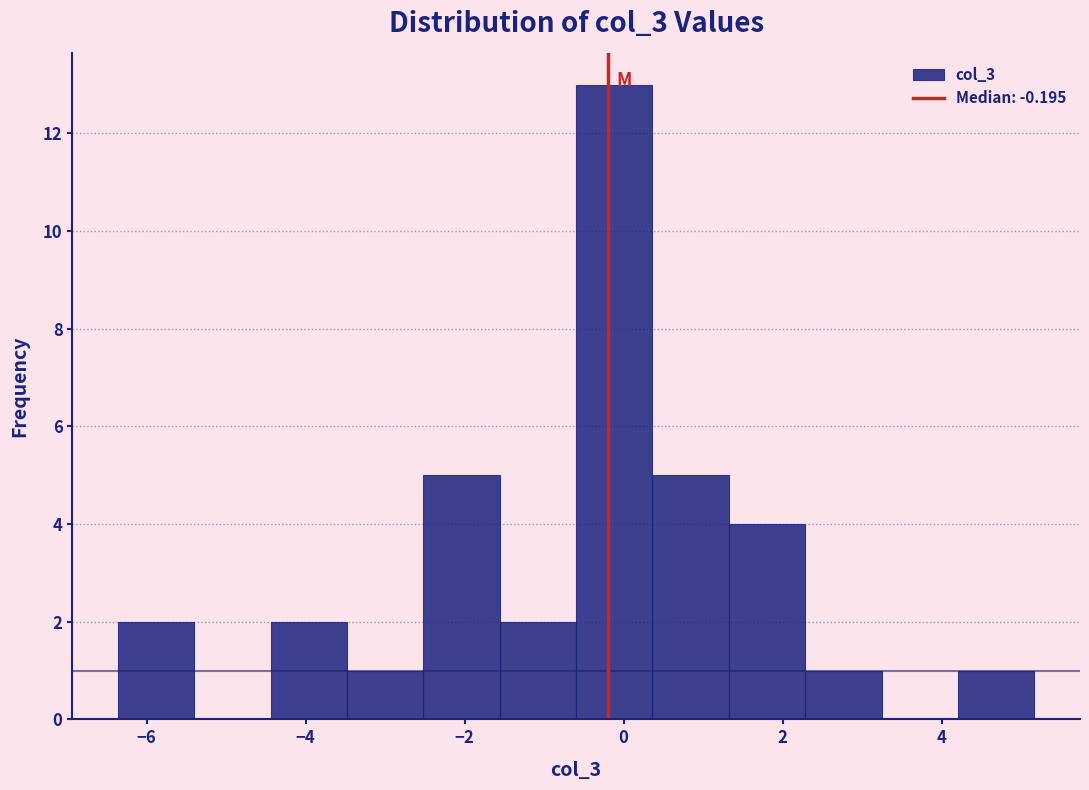

Reading left to right, list every bar in this chart as the range it spans on the x-axis followed by its height. Neither the bar edges nor the heights are printed on the chart, so give them approximately, as read against the axes.

-6.4 to -5.4: 2
-5.4 to -4.4: 0
-4.4 to -3.4: 2
-3.4 to -2.6: 1
-2.6 to -1.6: 5
-1.6 to -0.6: 2
-0.6 to 0.4: 13
0.4 to 1.4: 5
1.4 to 2.2: 4
2.2 to 3.2: 1
3.2 to 4.2: 0
4.2 to 5.2: 1